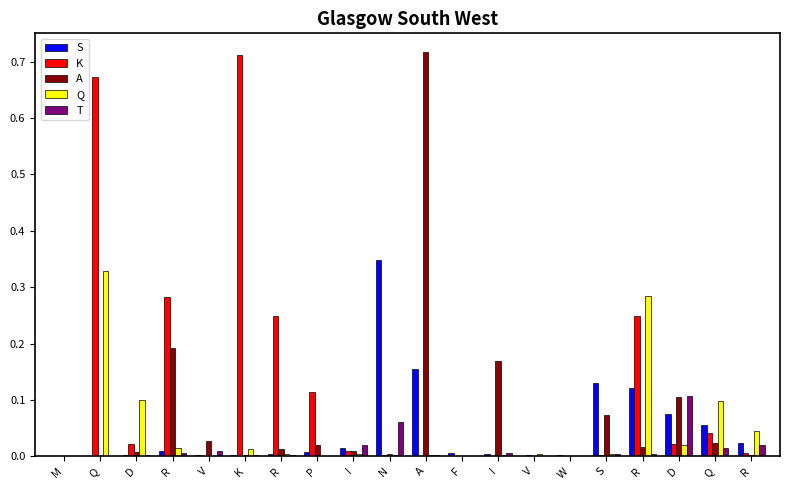

How many series are shown in this chart?

5